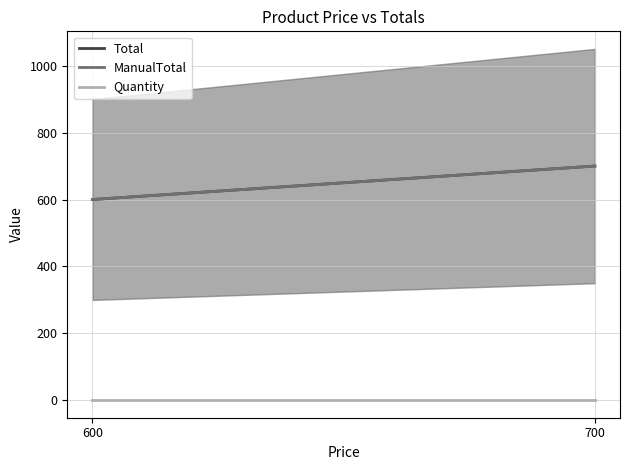

What are all the series names shown in the legend?

Total, ManualTotal, Quantity